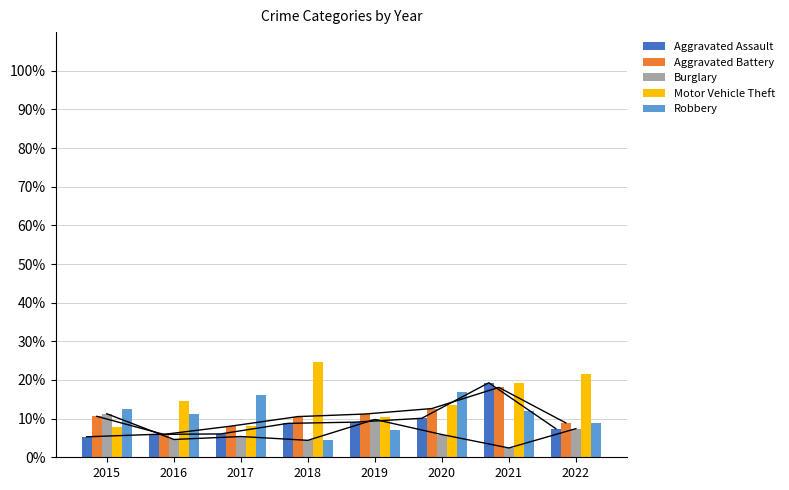

Does the chart contain stacked bars?

No